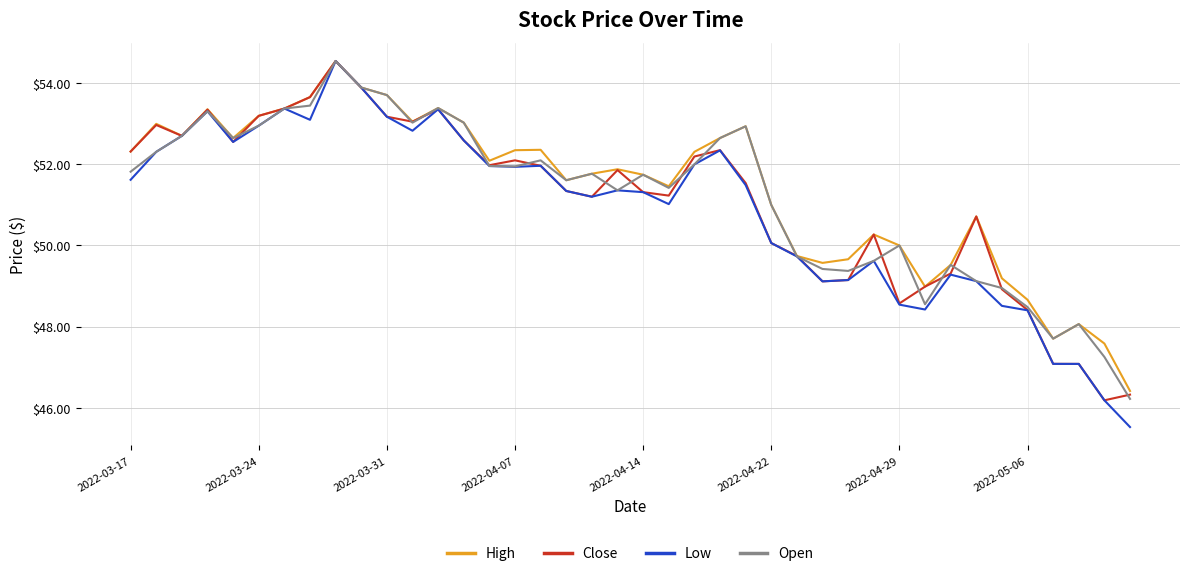

Where is Close nearest to the value 50?

2022-04-22